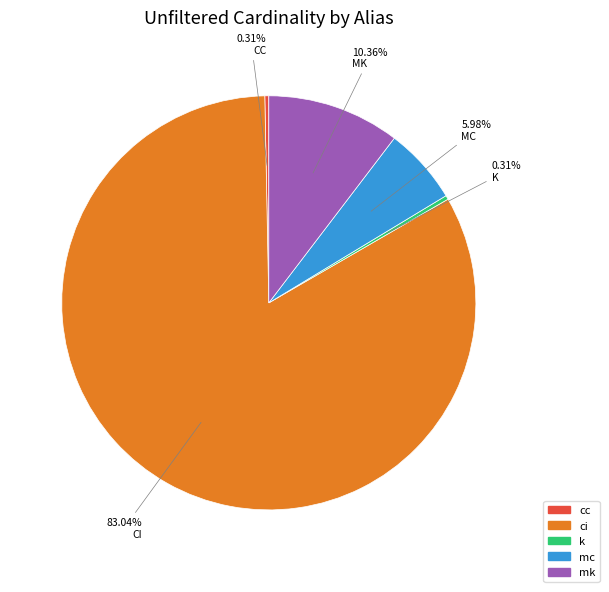

True or false: mk accounts for 10% of the total.

True